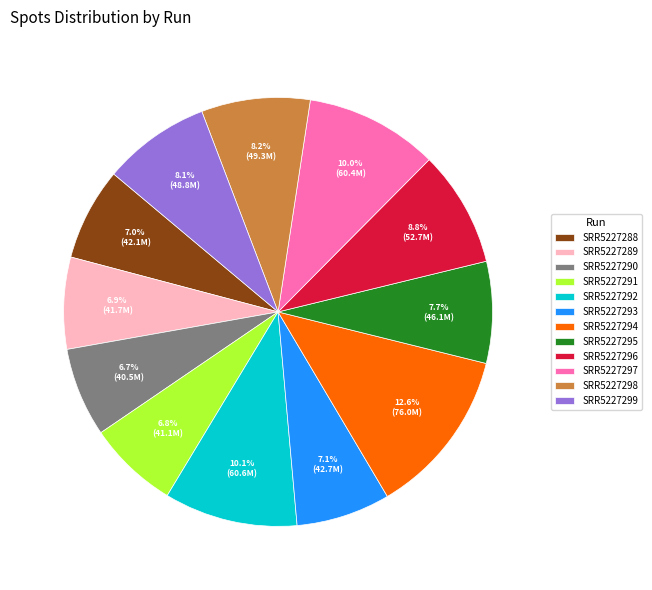

Is SRR5227299 the majority of the pie?

No